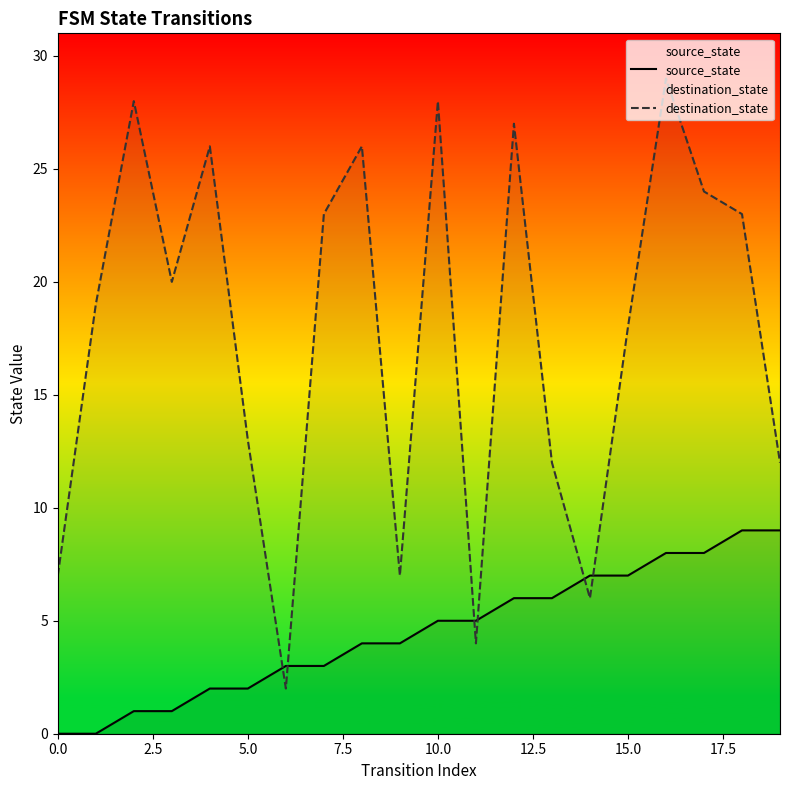

True or false: destination_state and source_state intersect in this chart.

True